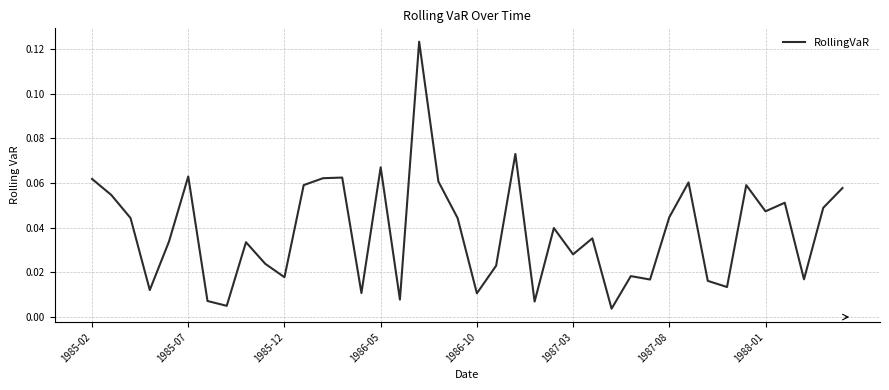

Does the chart have visible grid lines?

Yes